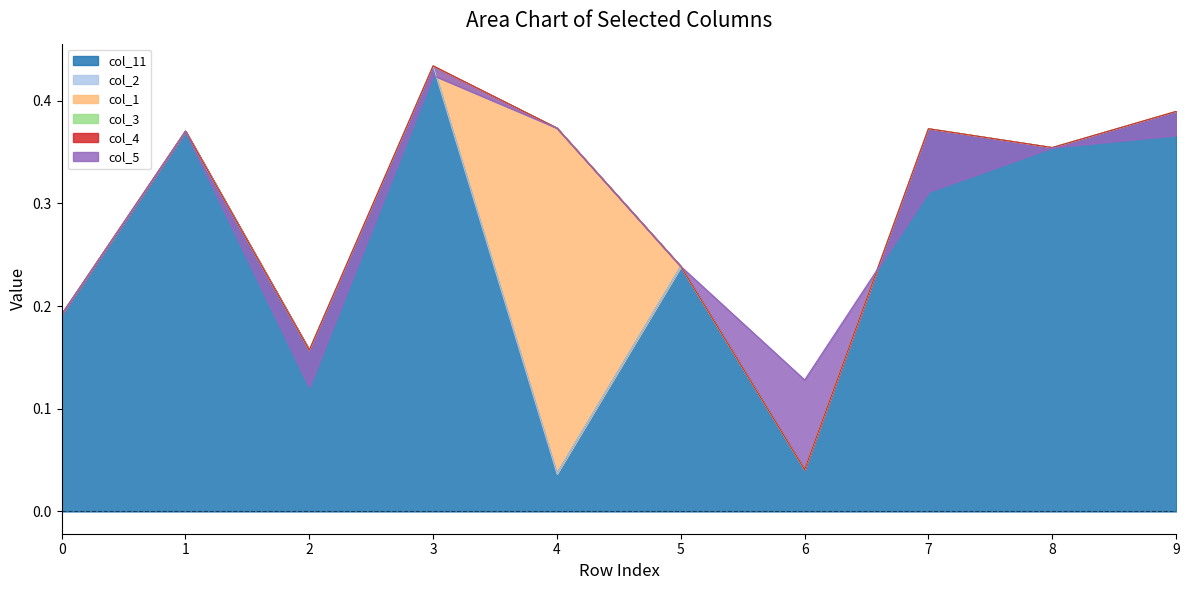

The col_1 series shows 0.0 at 2. True or false?

True